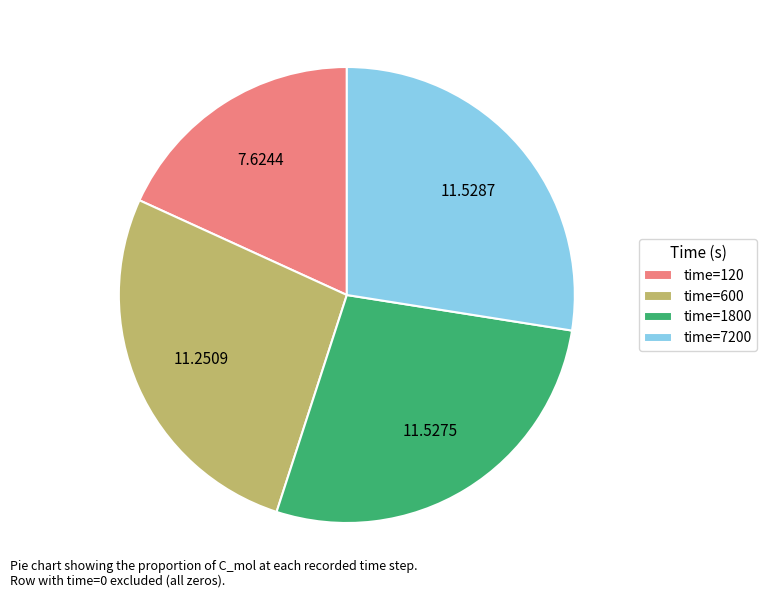

Which has a higher value, time=120 or time=1800?

time=1800